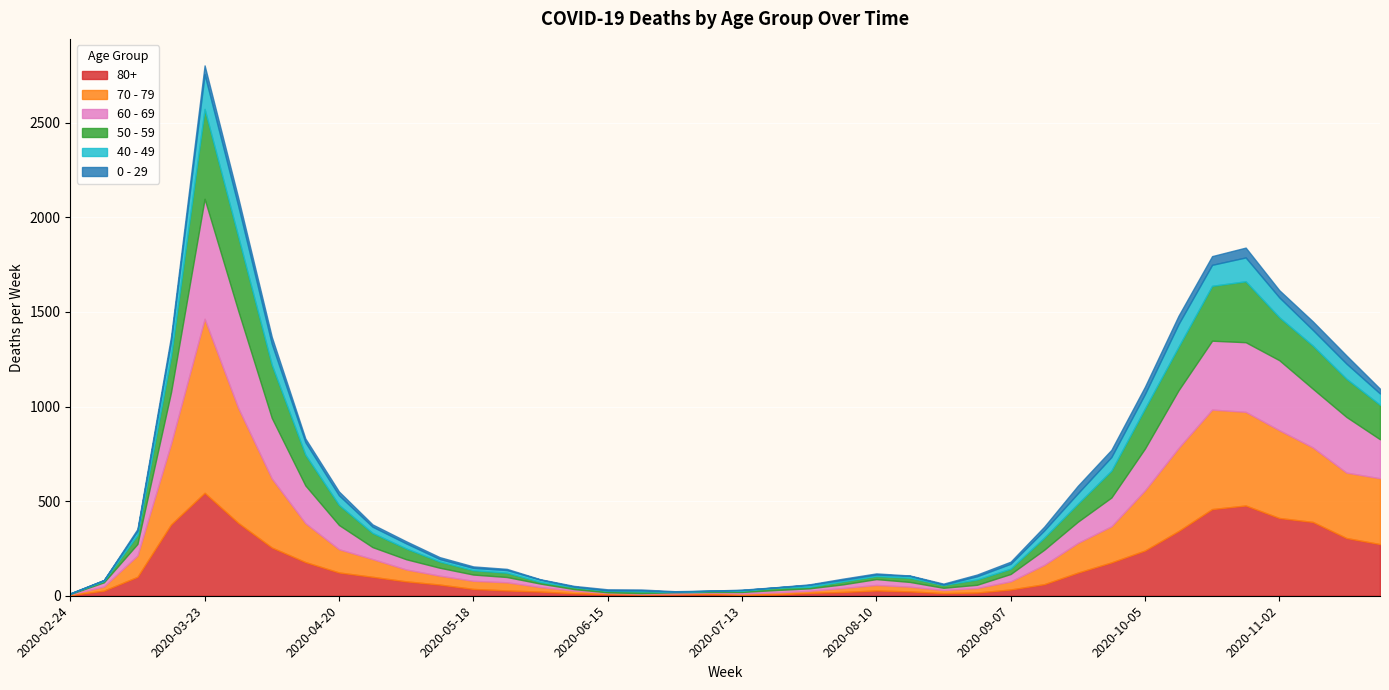

What is the sum of all 0 - 29 values?

742